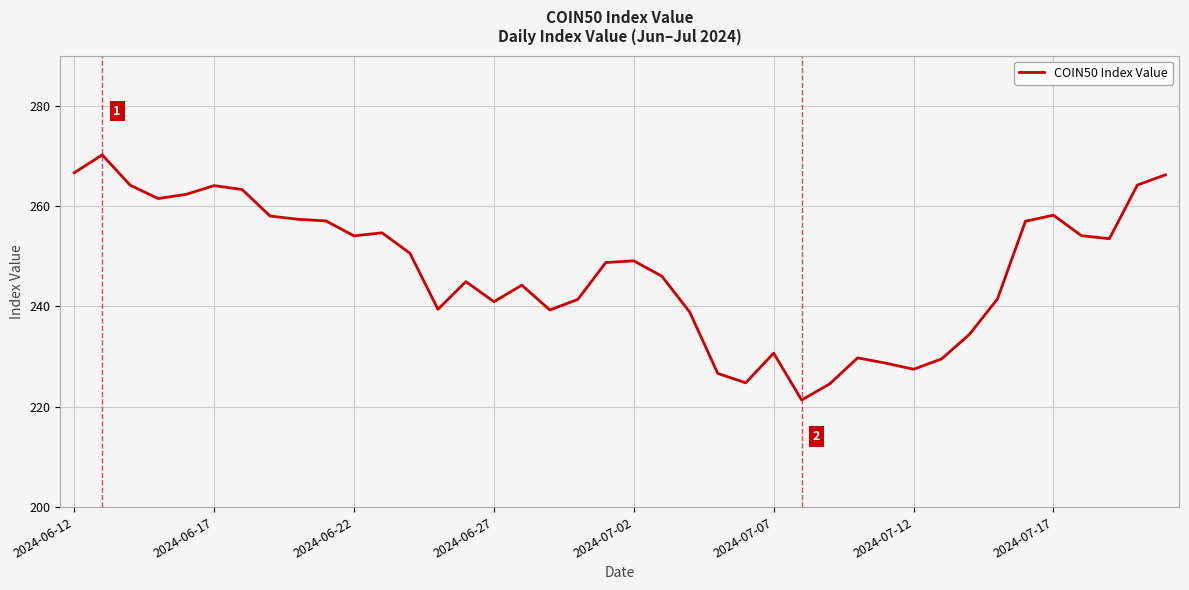

What is the maximum value shown in the chart?

270.2